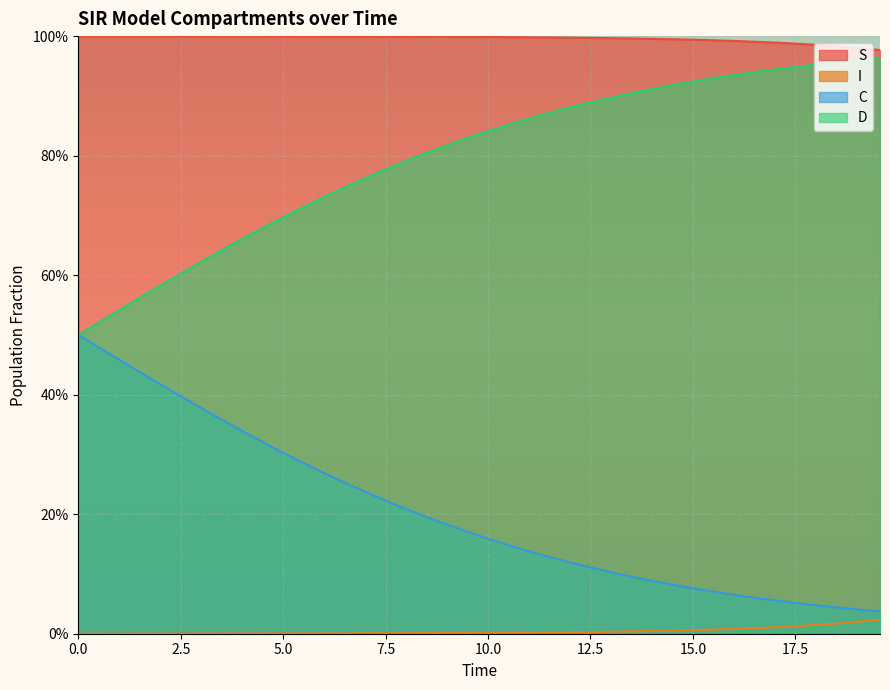

True or false: D has more than 0 points higher than both neighbors.

False